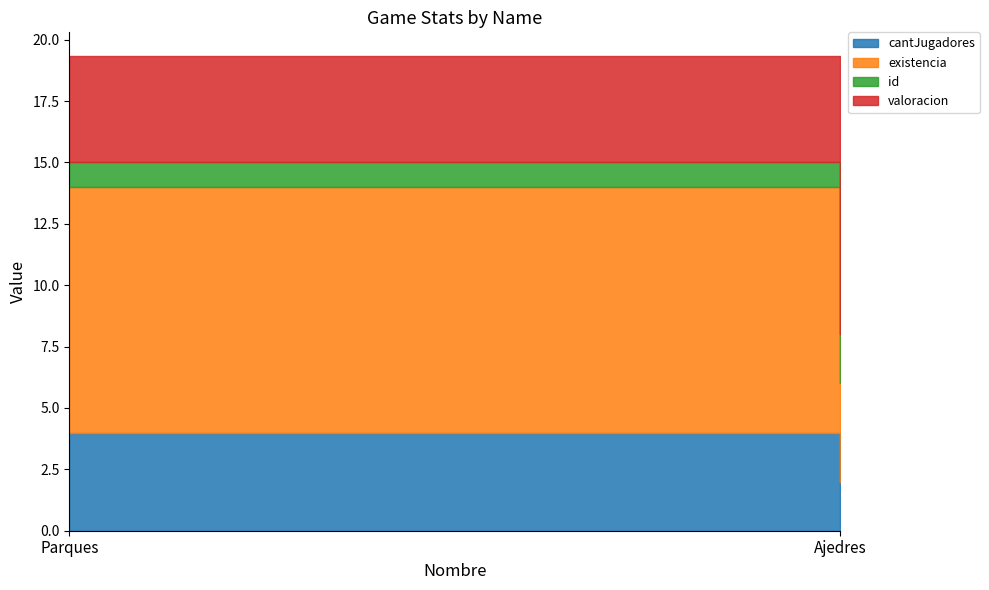

What is the difference between the maximum and minimum values in the id series?

1.0